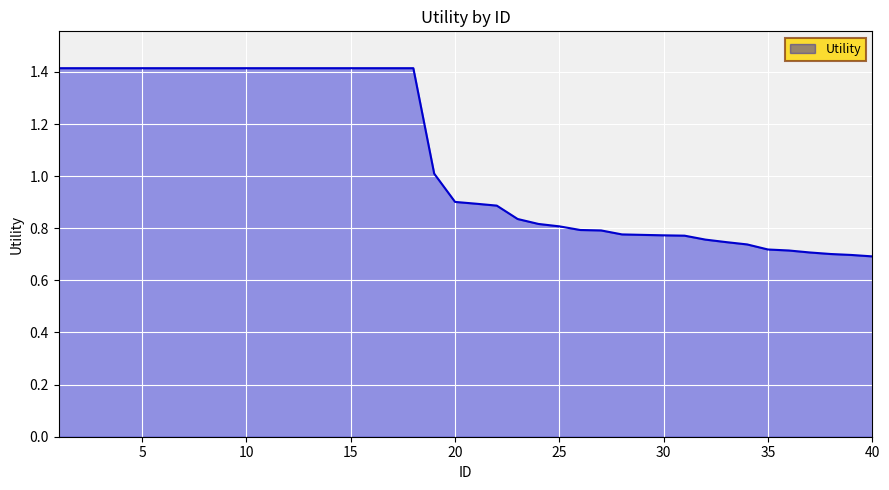

What is the greatest value displayed?

1.4